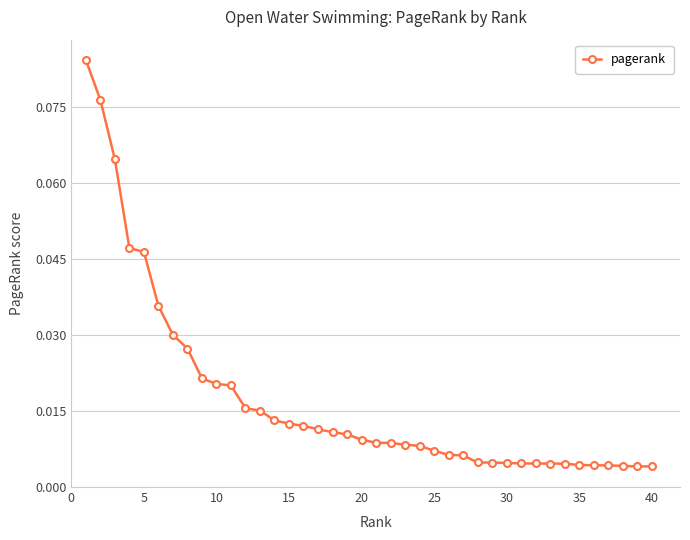

How many lines are shown in the chart?

1